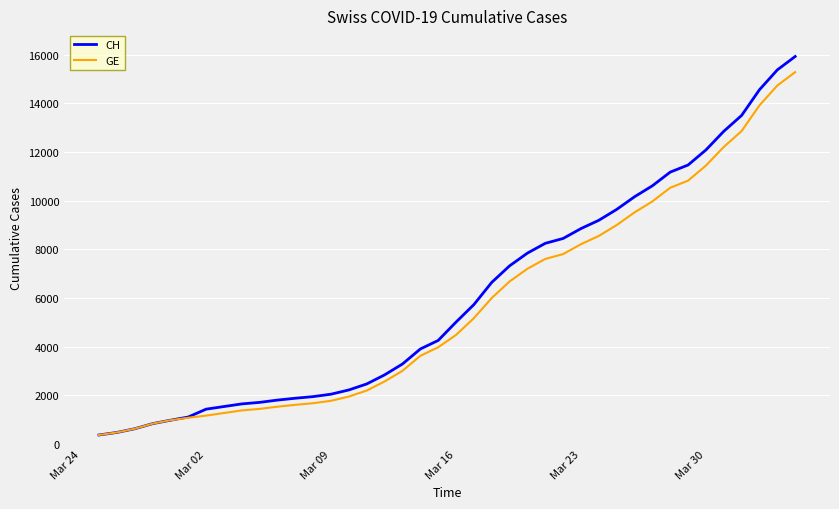

Which series has the widest spread of values?

CH